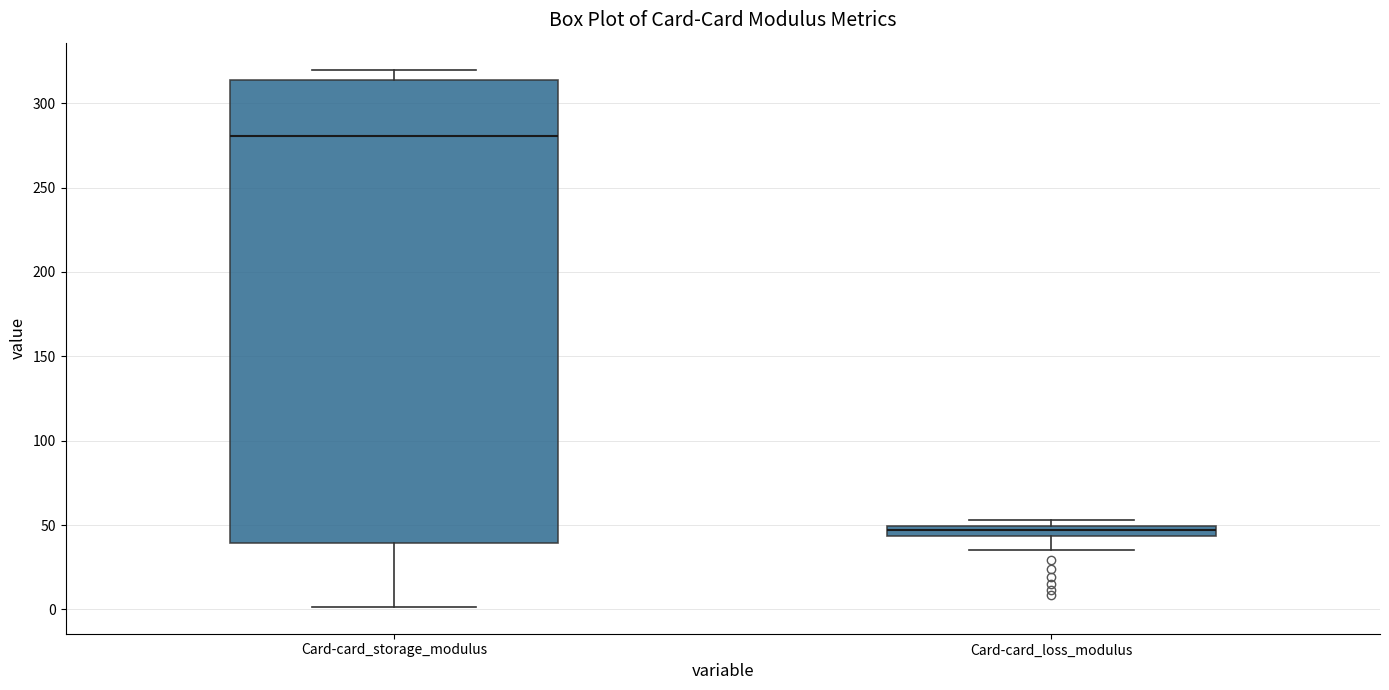

Which box is the tallest, from its lower edge to its upper edge?

Card-card_storage_modulus